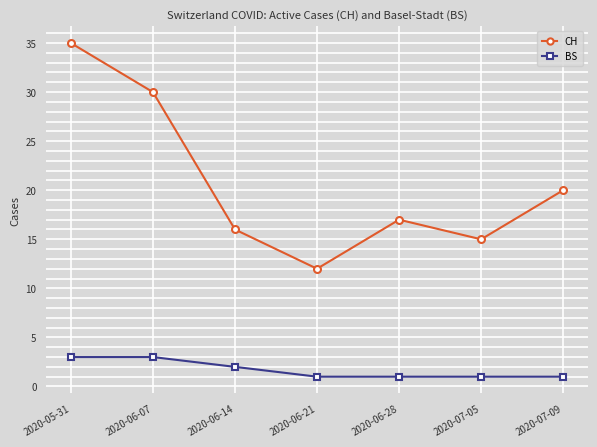

What is the maximum value for BS?

3